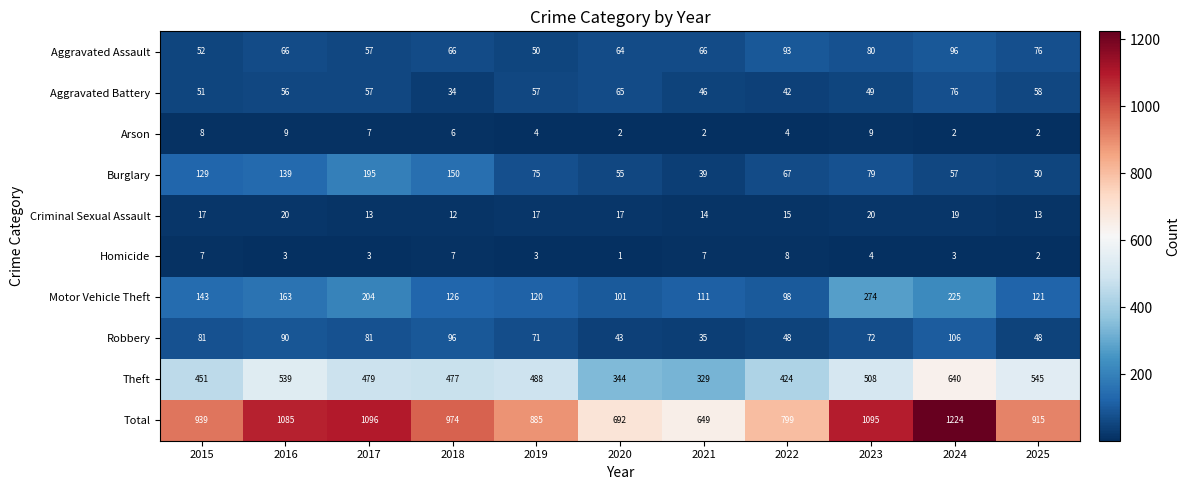

Read the Aggravated Assault value at 2021.

66